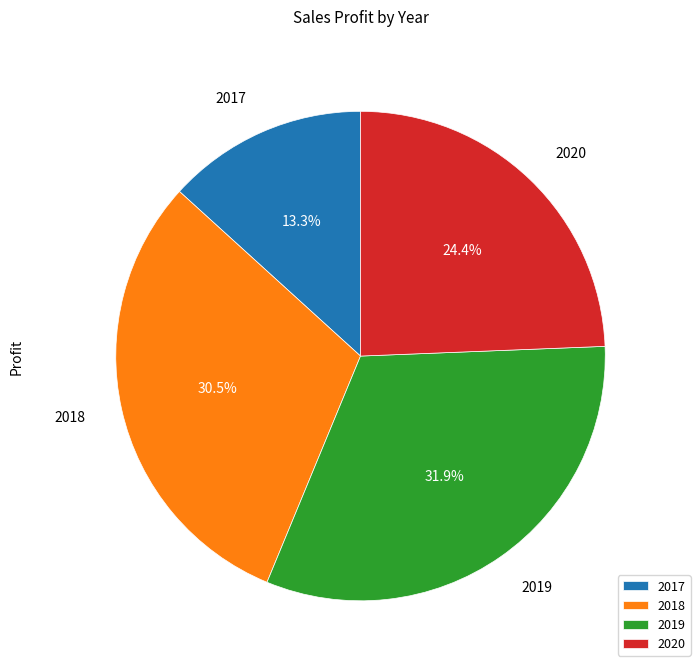

To the nearest percent, what is the average slice percentage?

25%